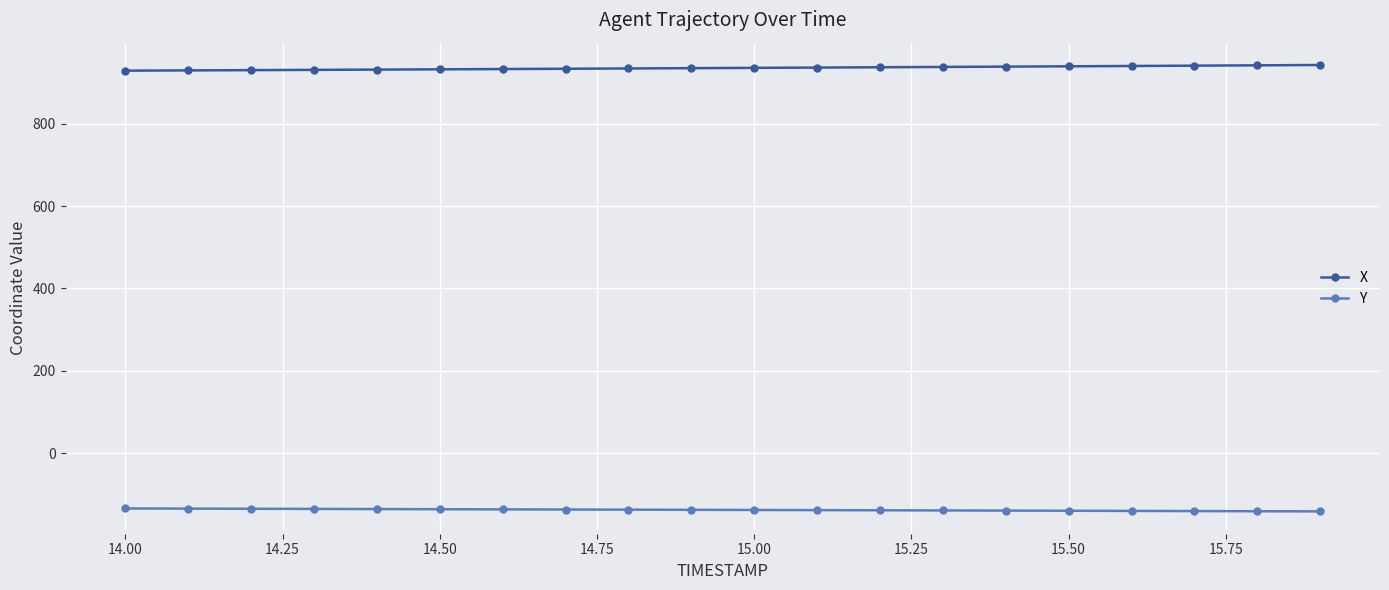

What is the sum of all X values?

18708.5